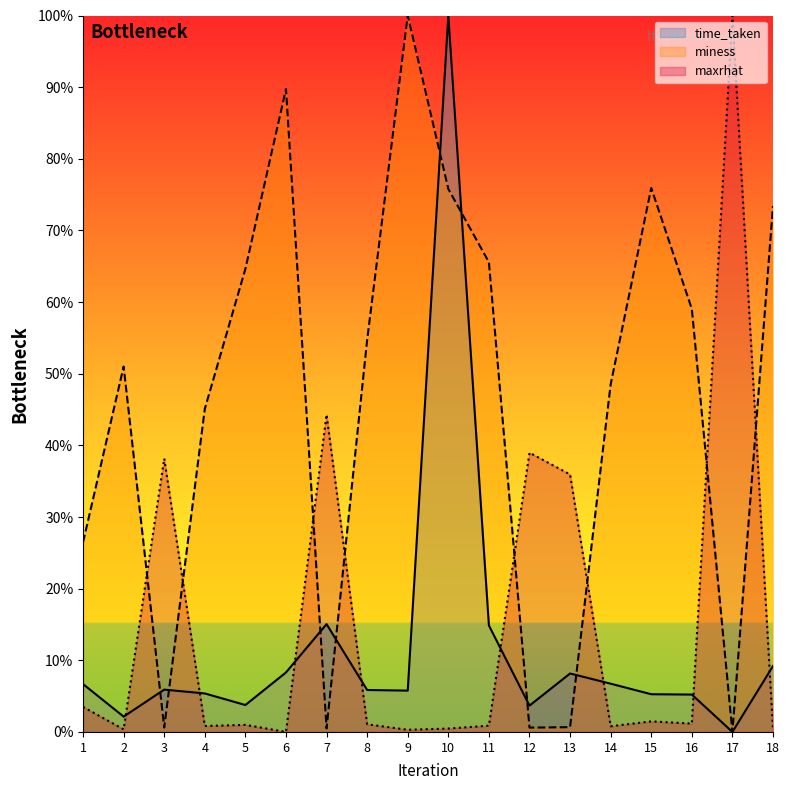

Read the time_taken value at 3.

5.9